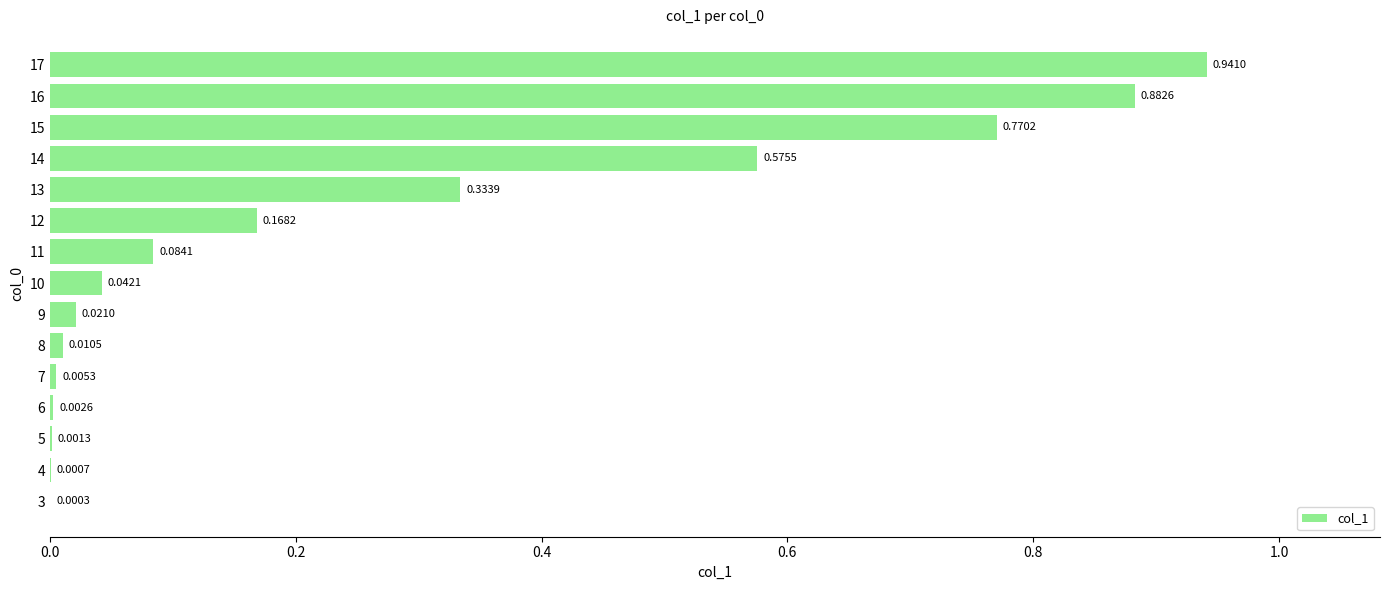

What is the sum of all values?

3.8